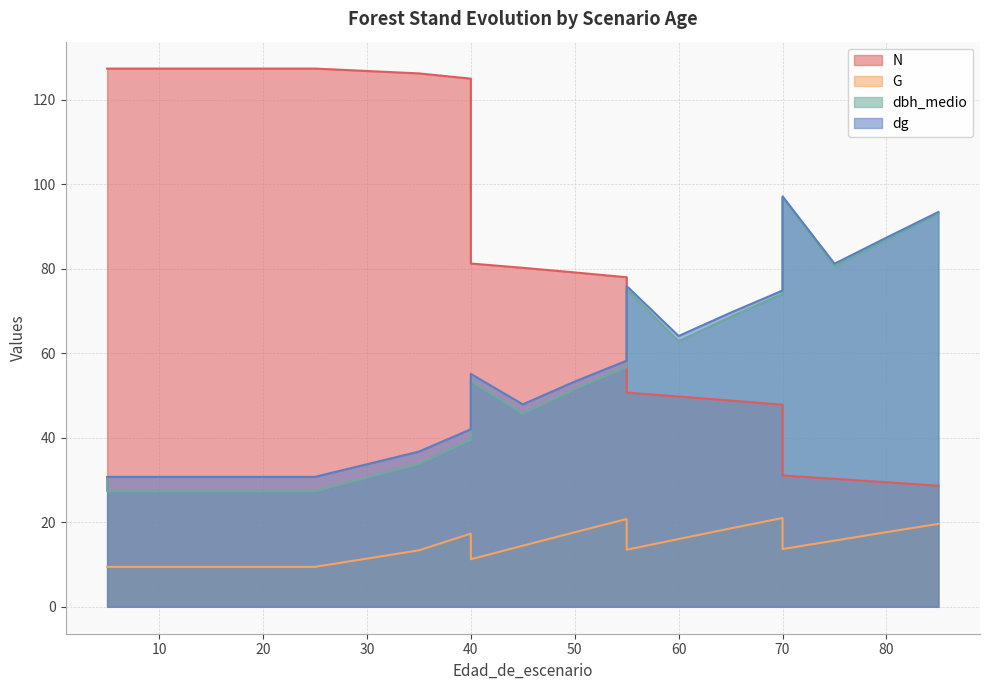

Is it true that dg equals 64.1 at 60?

True